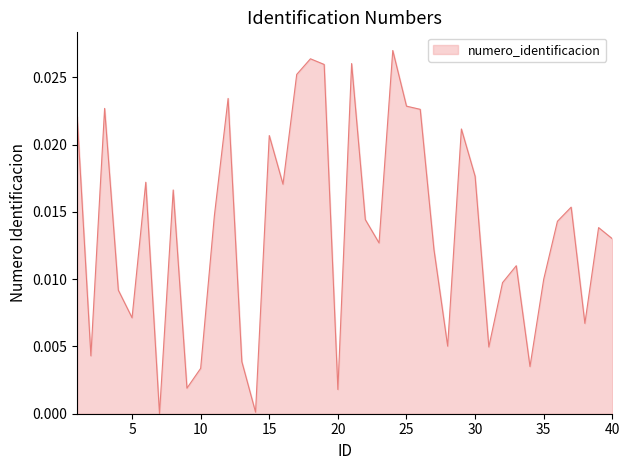

How many categories are shown in the chart?

40